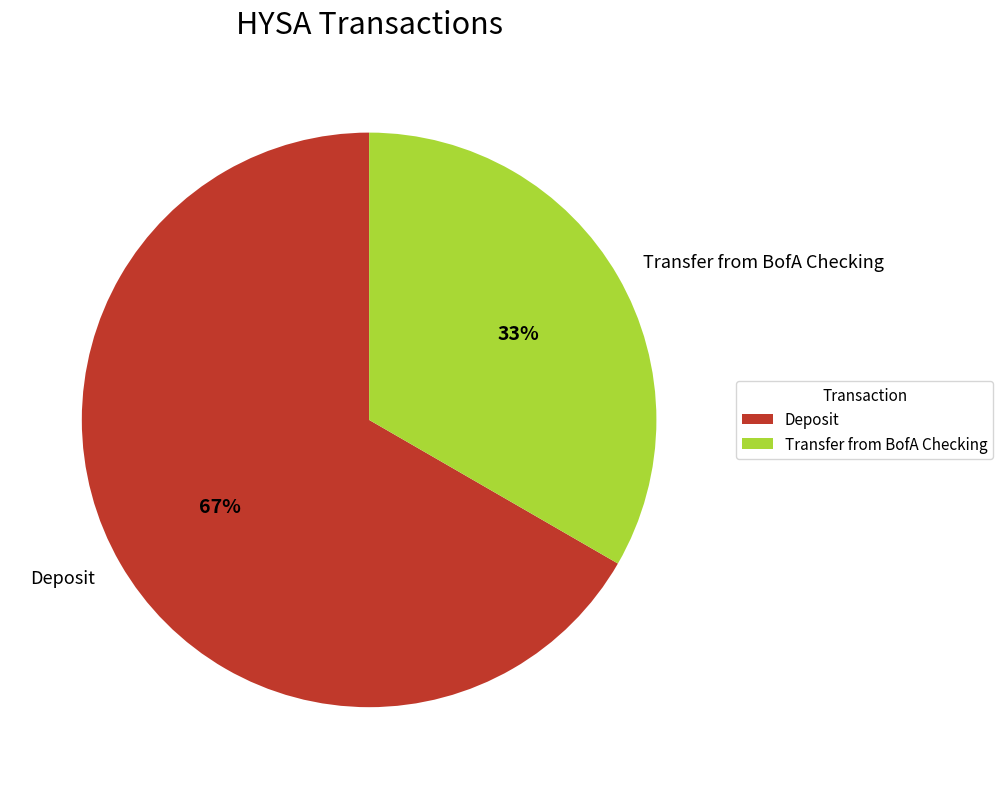

To the nearest percent, what percentage of the pie is Deposit?

67%